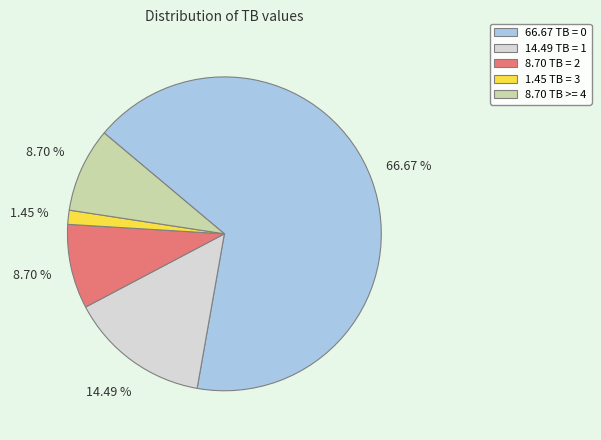

Do 1.45 TB = 3 and 8.70 TB = 2 together represent more than half of the pie?

No